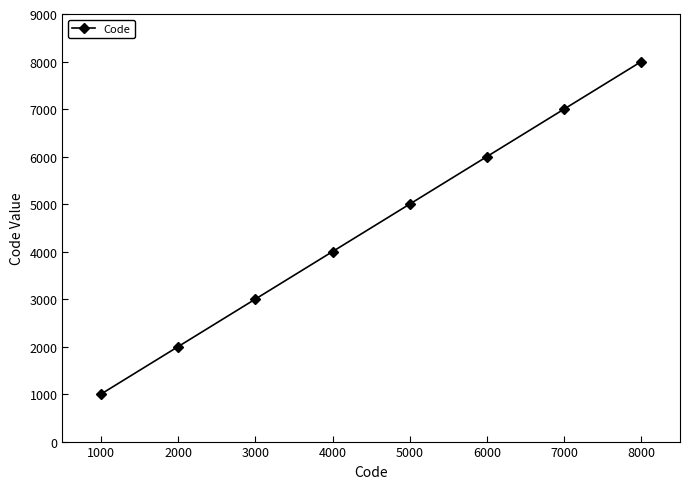

Which category has the highest value across all series?

8000